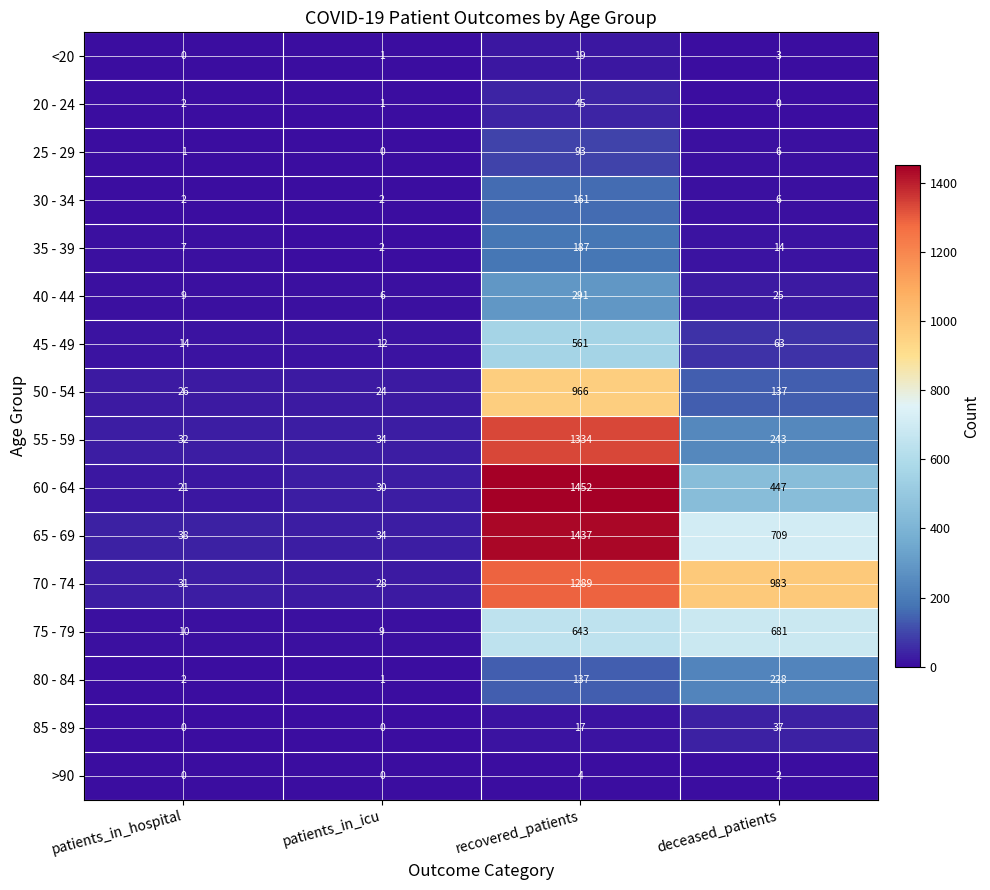

What is the difference between the 25 - 29 values at deceased_patients and patients_in_icu?

6